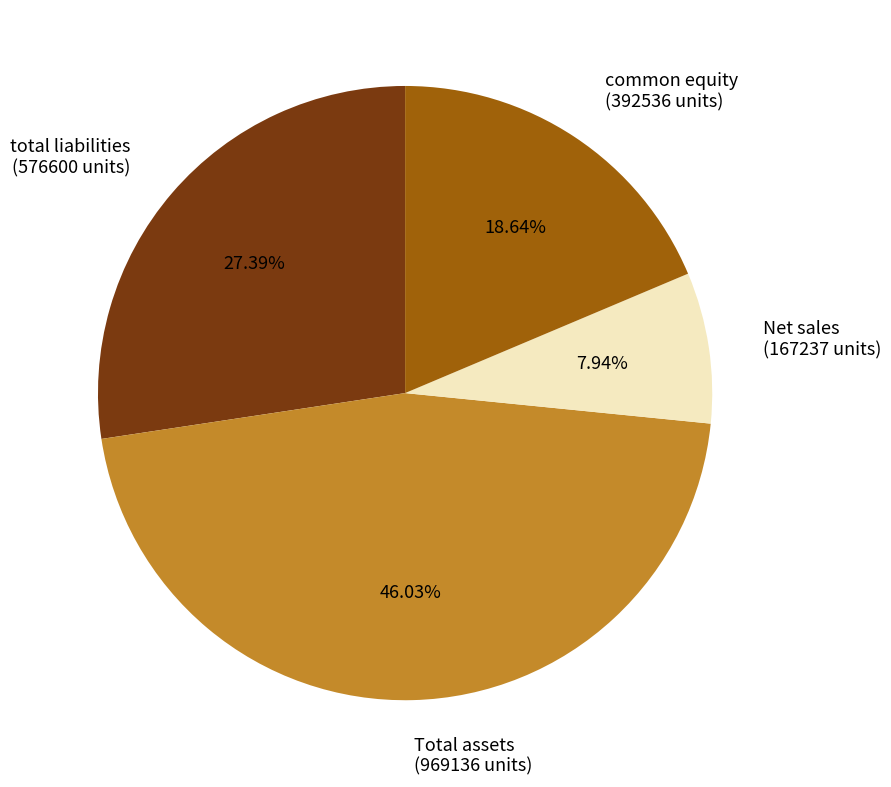

Rank the categories by value from highest to lowest.

Total assets, total liabilities, common equity, Net sales